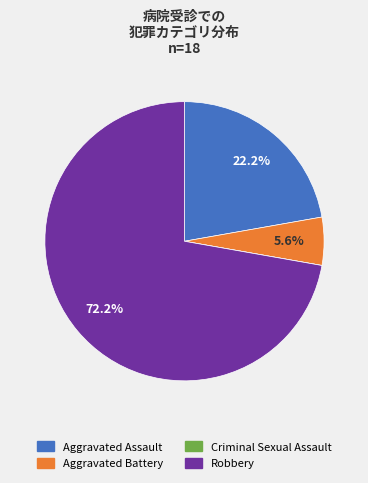

Which slice is the largest?

Robbery